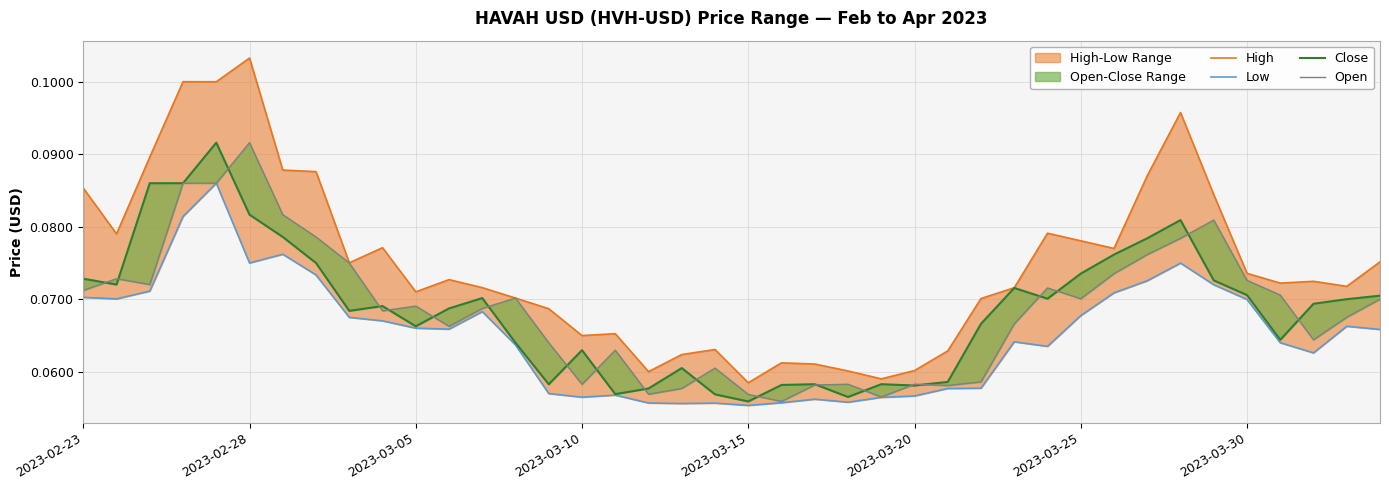

Read the Low value at 29.

0.1